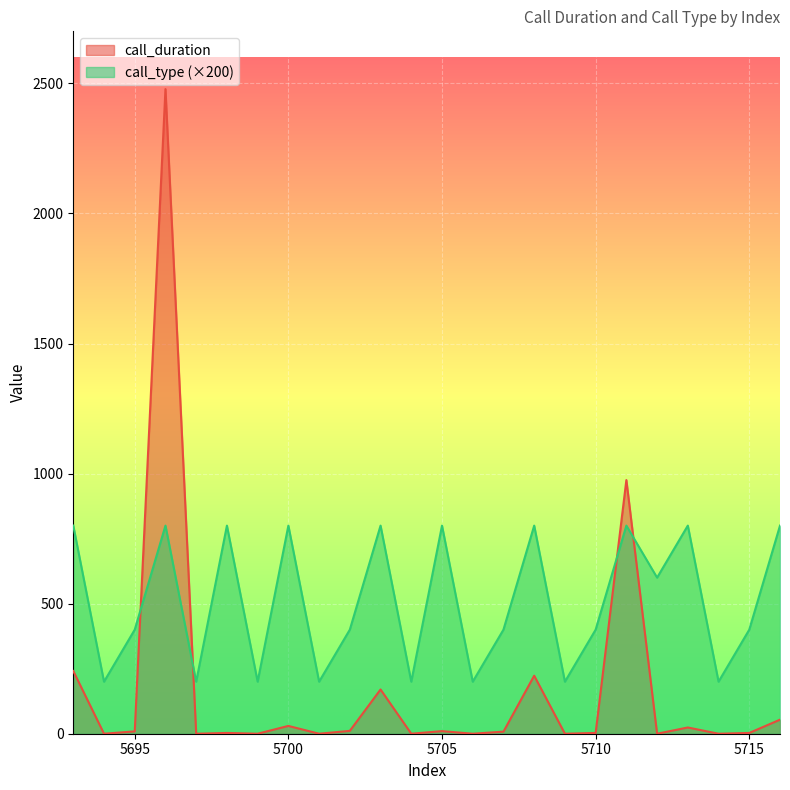

Where does the call_duration series first go above 8?

5693